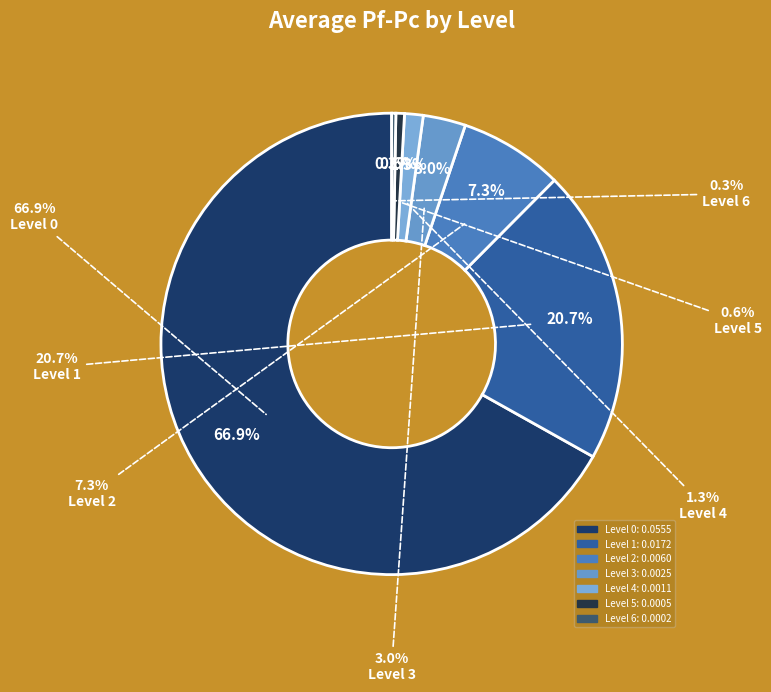

How many segments does this pie chart have?

7